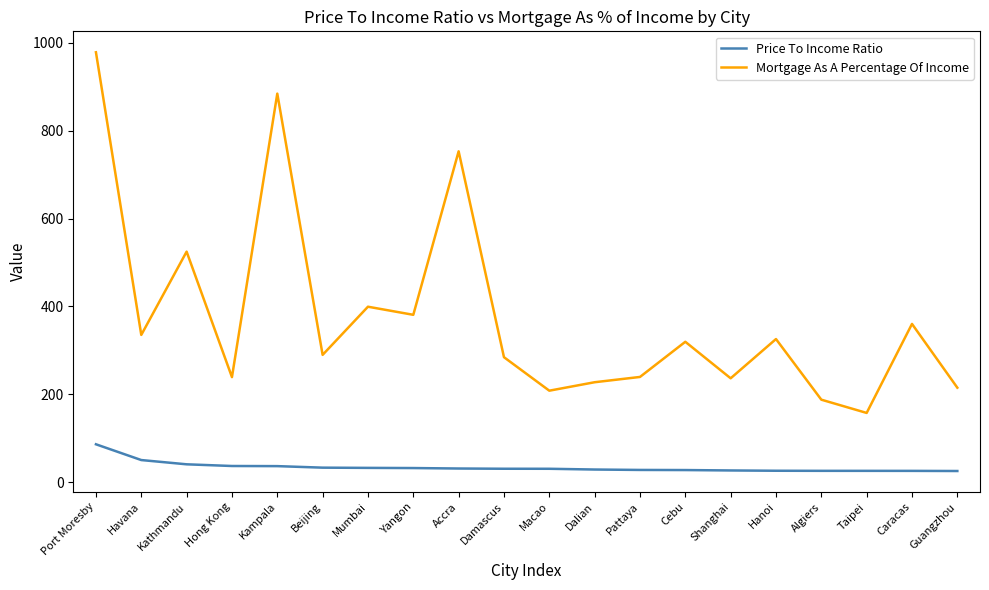

Is the value of Mortgage As A Percentage Of Income at Caracas greater than the value of Price To Income Ratio at Macao?

Yes